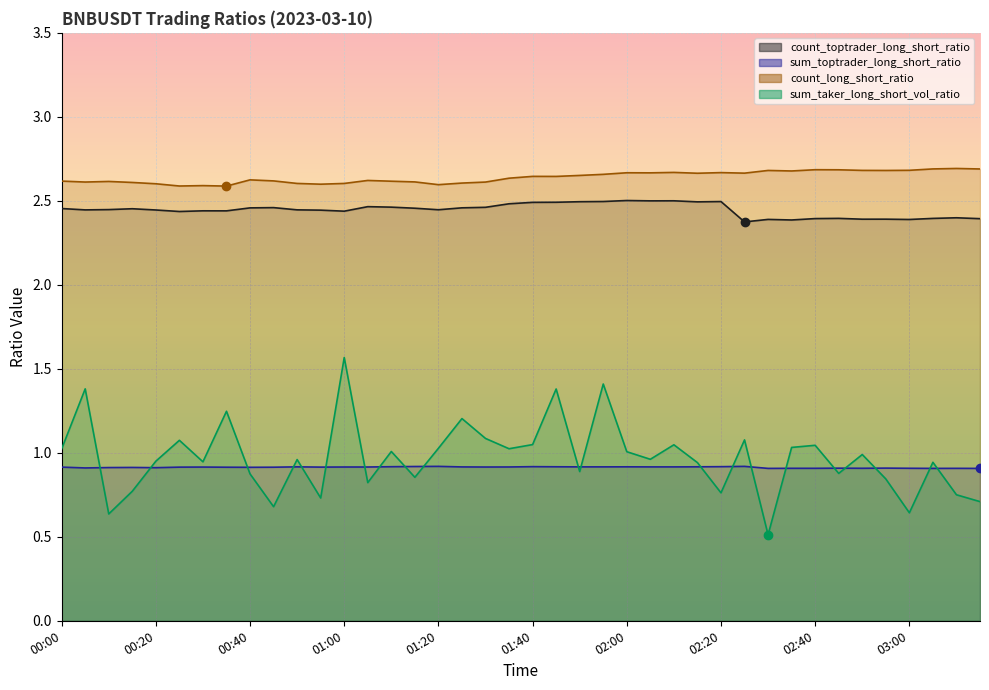

List the labels in order of sum_taker_long_short_vol_ratio value, smallest first.

02:30, 00:10, 03:00, 00:45, 03:15, 00:55, 03:10, 02:20, 00:15, 01:05, 02:55, 01:15, 00:40, 02:45, 01:50, 02:15, 03:05, 00:30, 00:20, 00:50, 02:05, 02:50, 02:00, 01:10, 00:00, 01:35, 01:20, 02:35, 02:40, 02:10, 01:40, 00:25, 02:25, 01:30, 01:25, 00:35, 01:45, 00:05, 01:55, 01:00